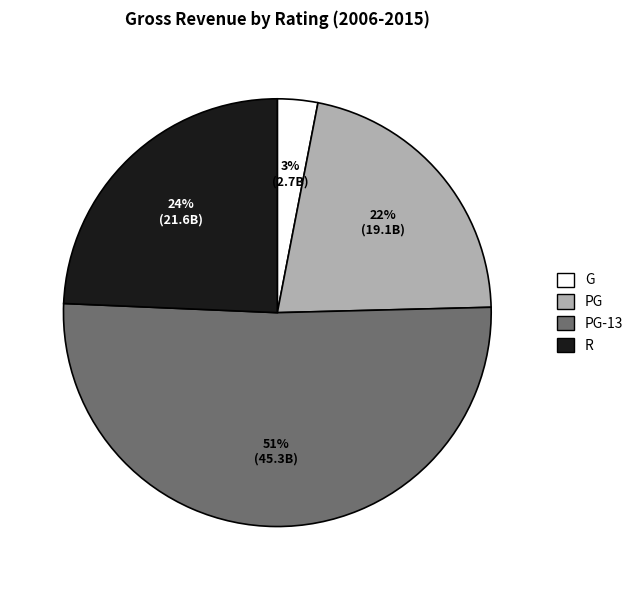

What percentage is the G slice, to the nearest percent?

3%